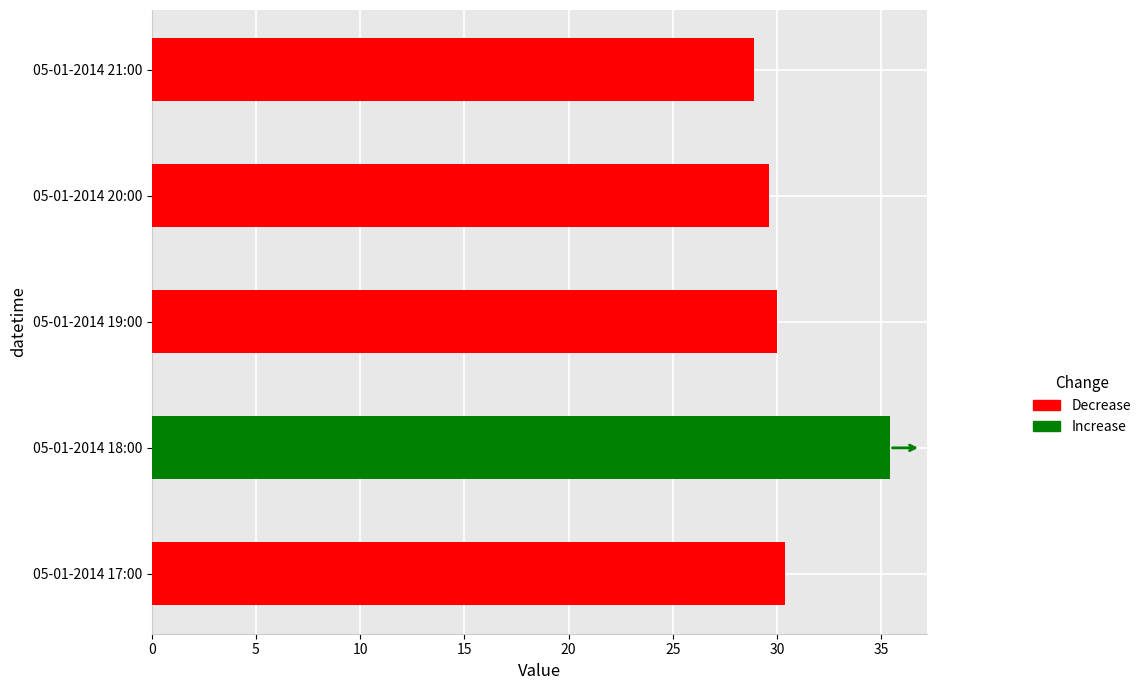

List the labels in order of value, smallest first.

05-01-2014 21:00, 05-01-2014 20:00, 05-01-2014 19:00, 05-01-2014 17:00, 05-01-2014 18:00